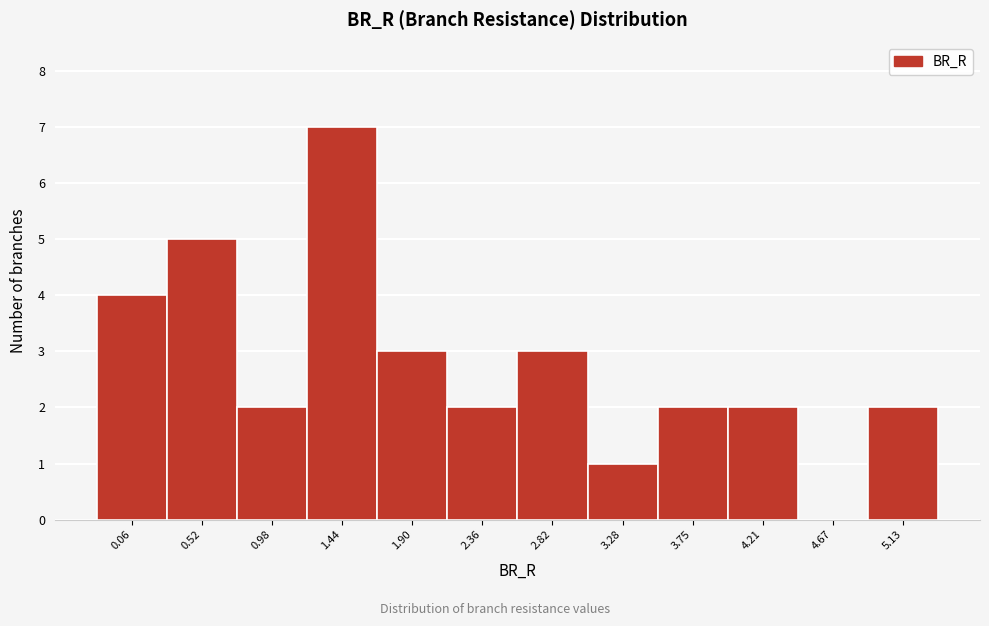

Reading right to left, transcribe all the data shown in this chart.

5.13=2	4.67=0	4.21=2	3.75=2	3.28=1	2.82=3	2.36=2	1.90=3	1.44=7	0.98=2	0.52=5	0.06=4